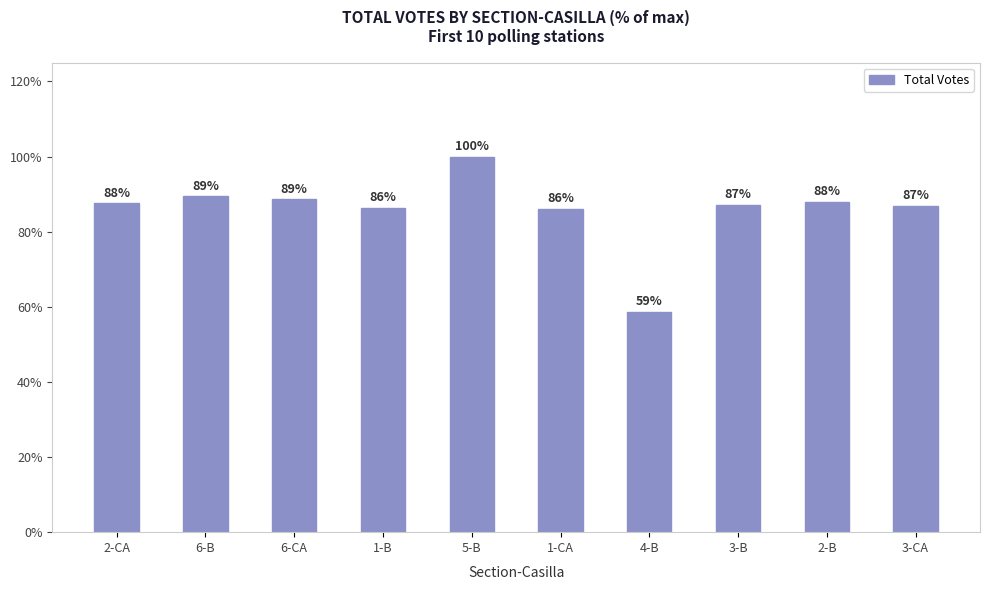

List the labels in order of value, smallest first.

4-B, 1-CA, 1-B, 3-CA, 3-B, 2-CA, 2-B, 6-CA, 6-B, 5-B